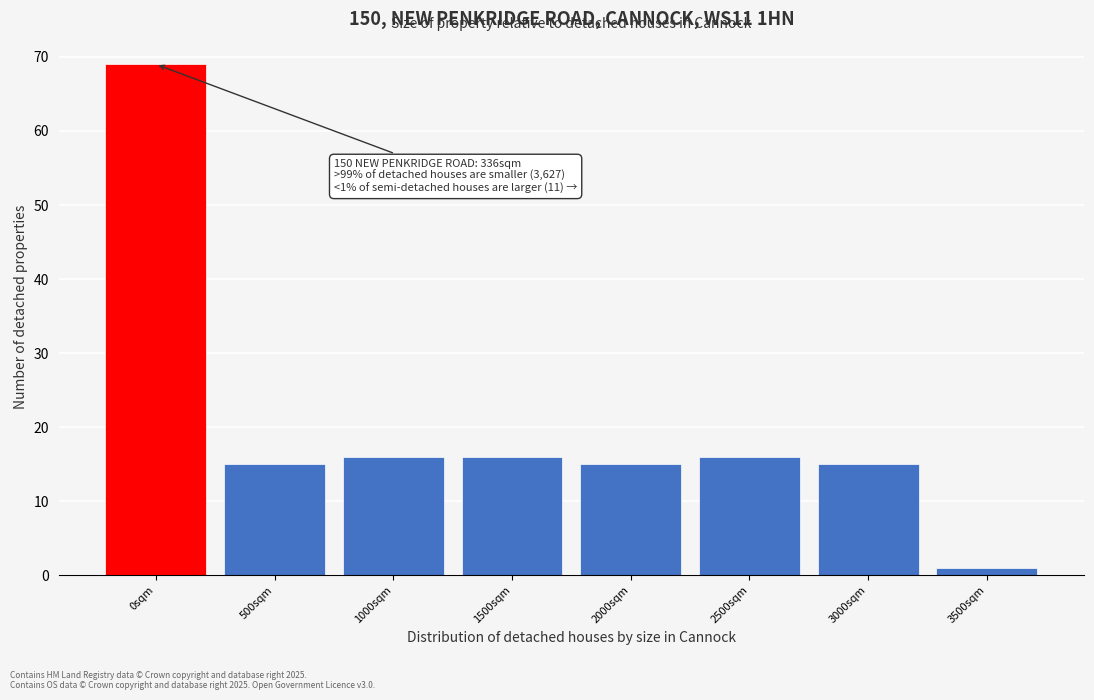

Reading right to left, list all the values displayed in this chart.

1	15	16	15	16	16	15	69